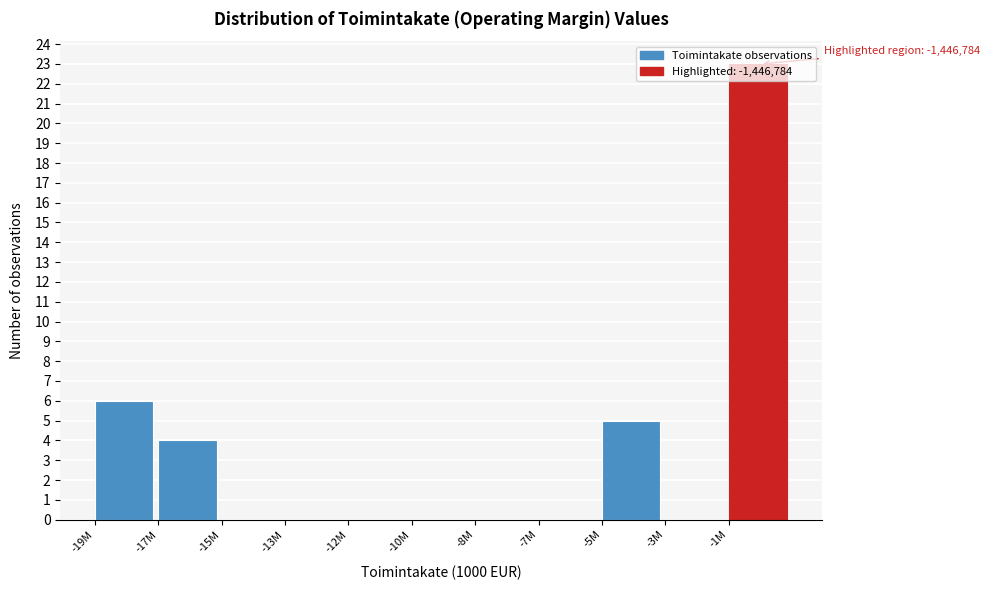

True or false: the data shows 23 at -1M.

True